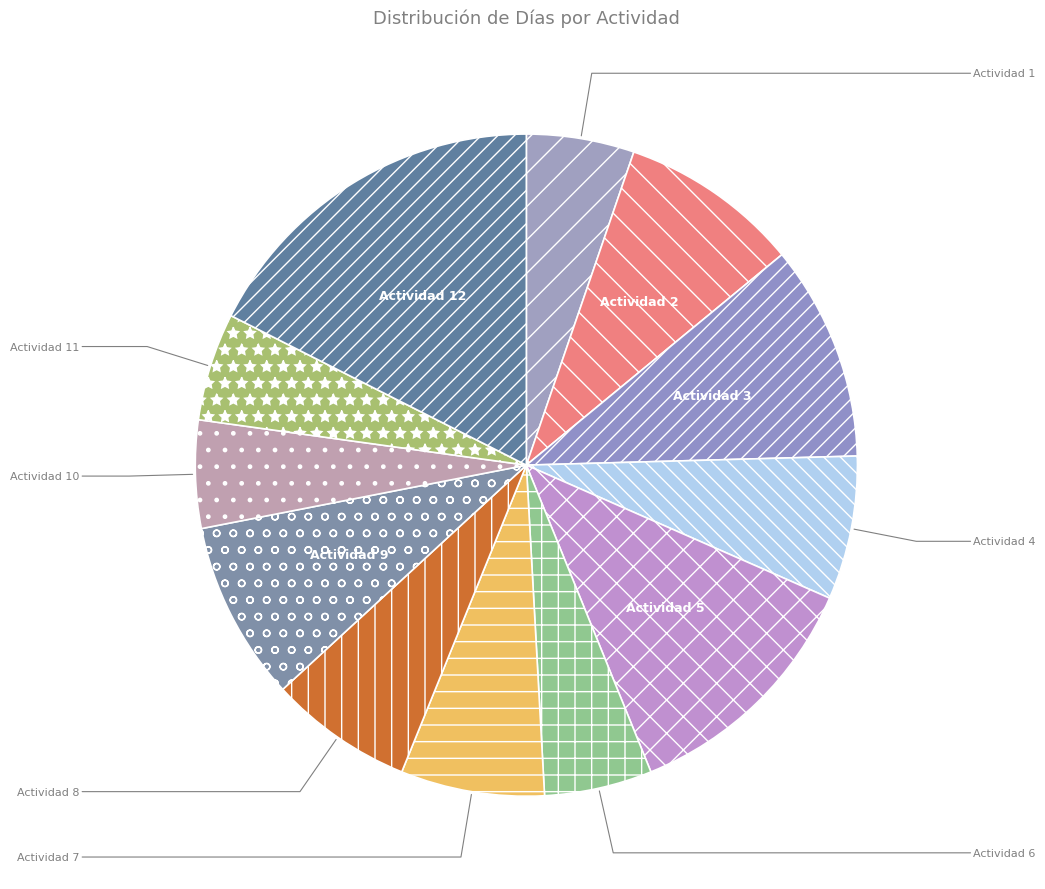

Approximately how many times larger is the value at Actividad 10 compared to Actividad 6?

1.0